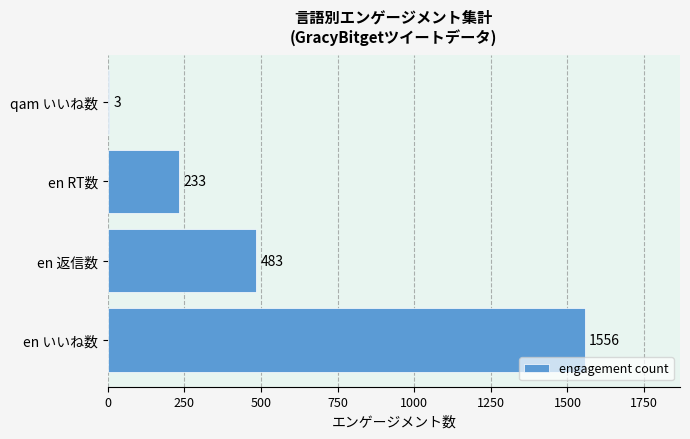

What is the sum of the values at en 返信数 and en RT数?

716